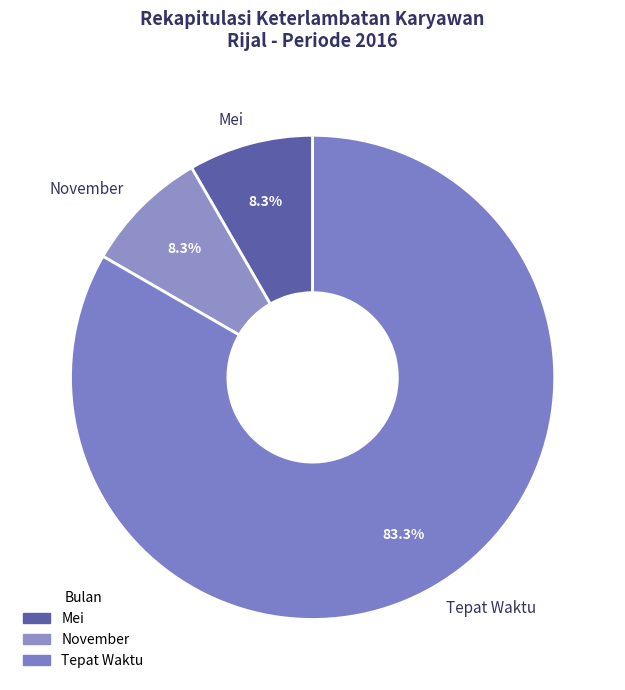

How many segments does this pie chart have?

3